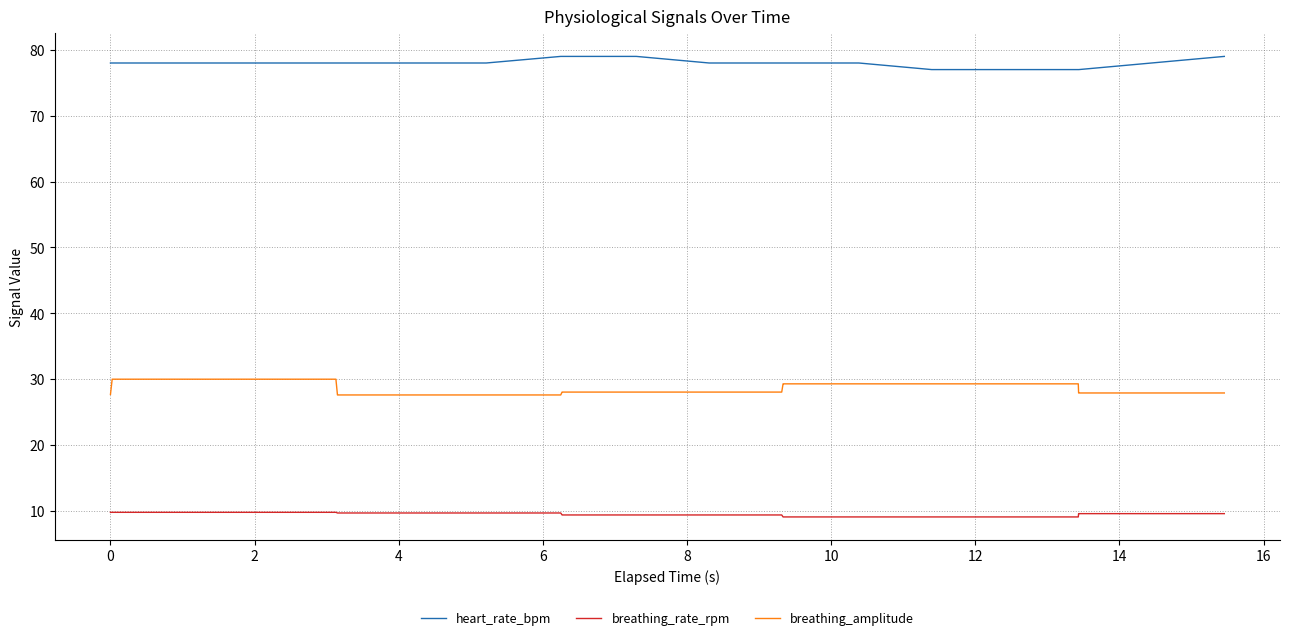

True or false: breathing_amplitude and heart_rate_bpm intersect in this chart.

False